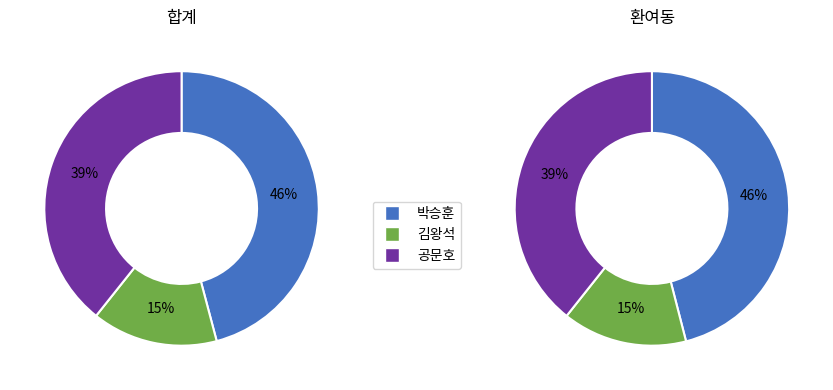

Does 환여동 account for over 50% of the chart?

No